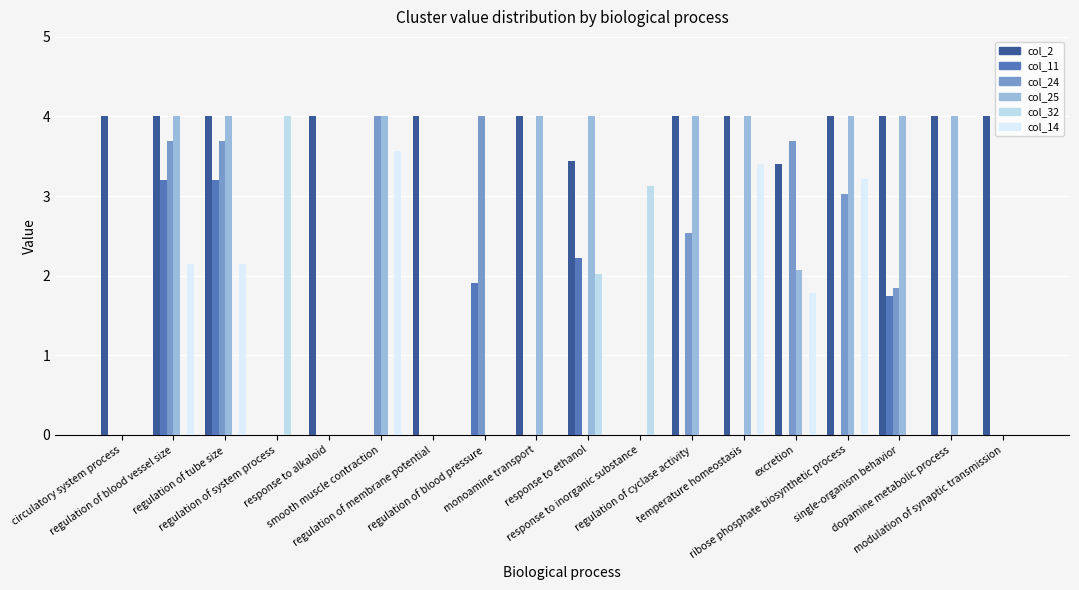

What are all the series names shown in the legend?

col_2, col_11, col_24, col_25, col_32, col_14